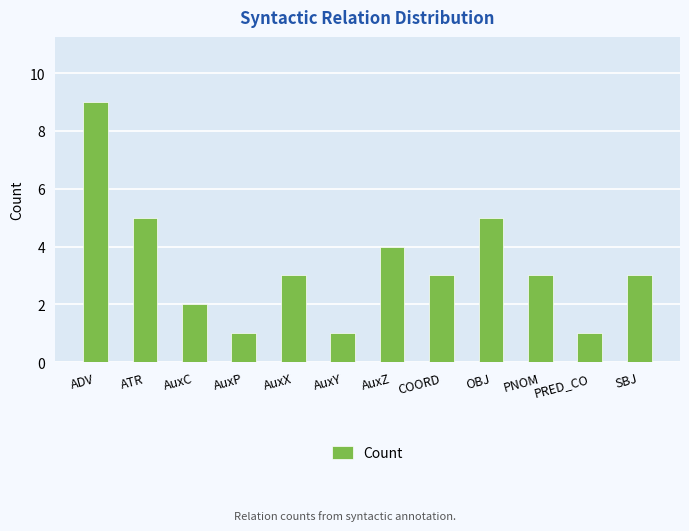

How many data points does each series have?

12